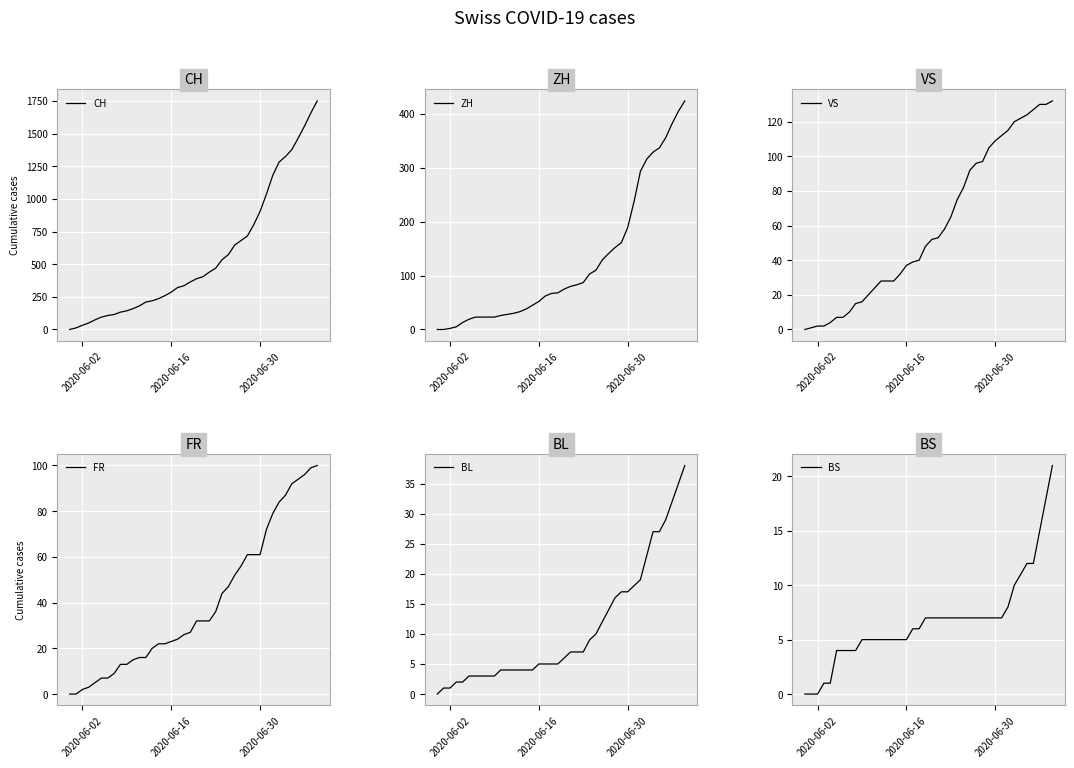

What is the difference between the maximum and minimum values in the ZH series?

424